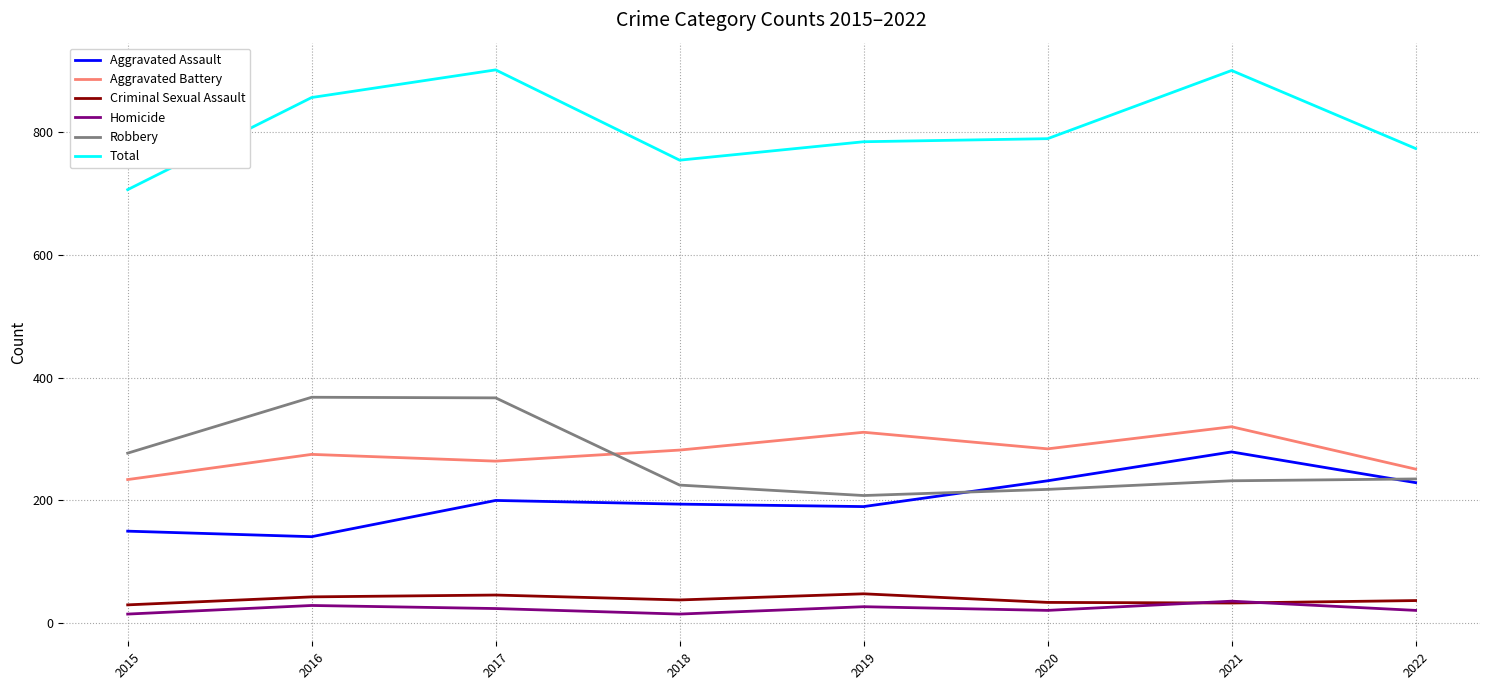

How many lines are shown in the chart?

6